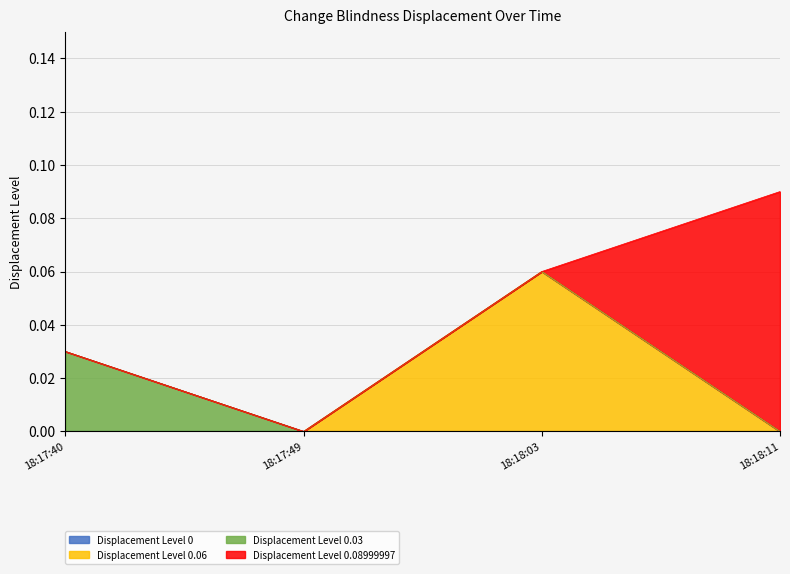

How many Displacement Level 0.08999997 values are between 0 and 1?

4